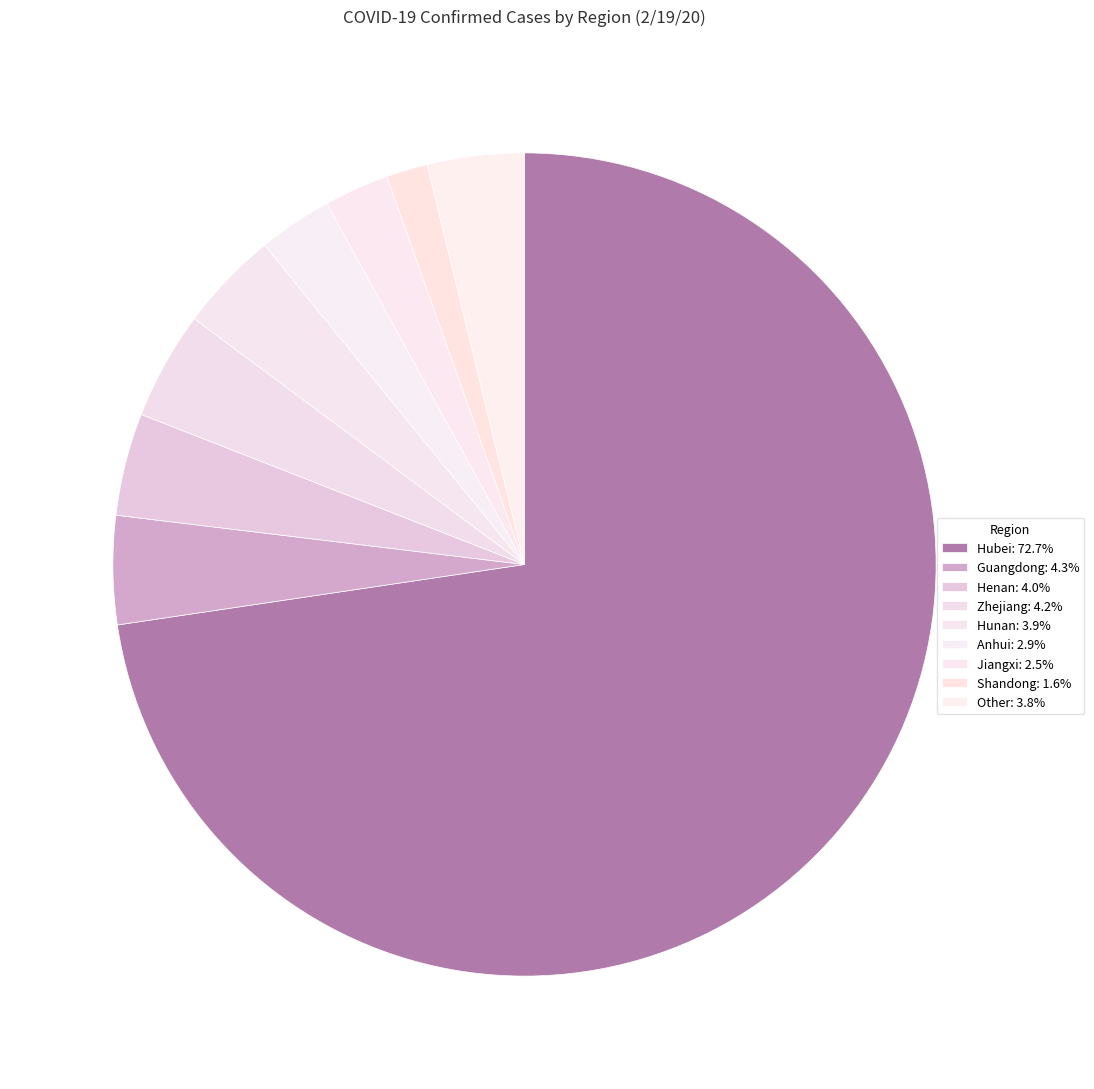

Count the number of slices in the pie.

9